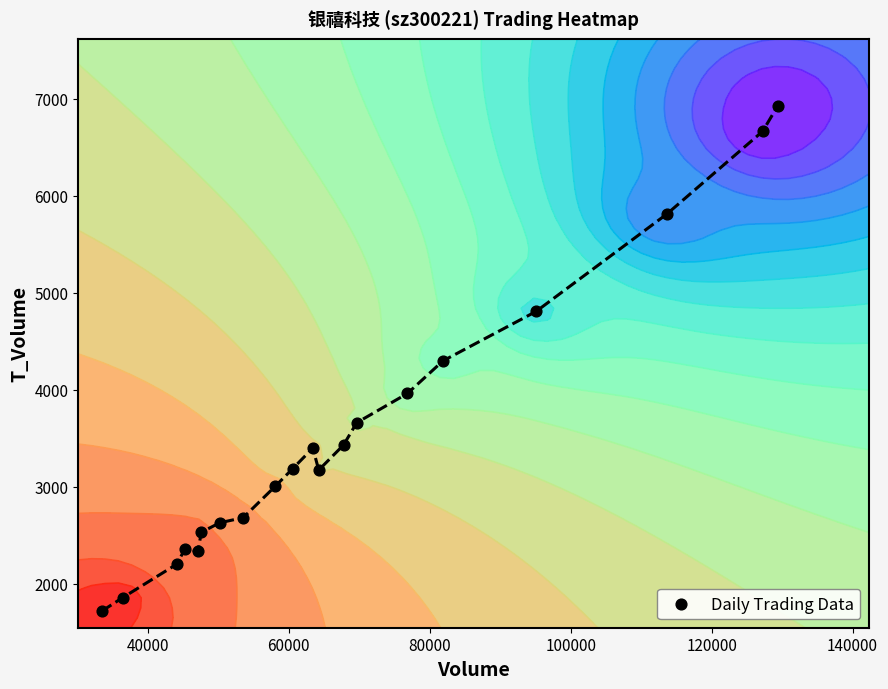

What is the difference between the maximum and minimum values?

5209